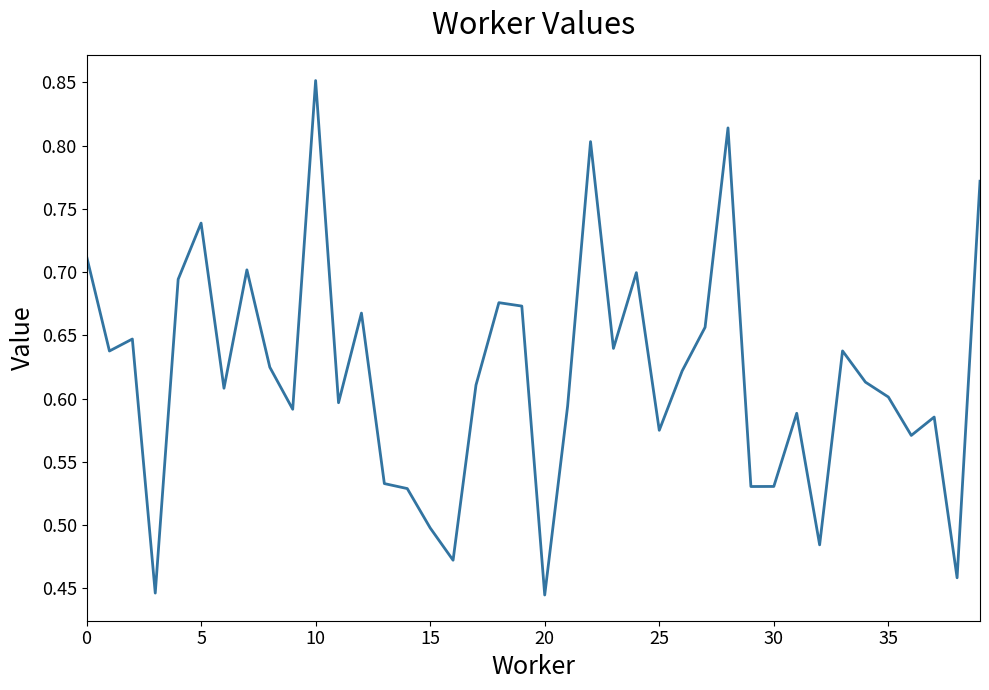

At which label is the value closest to 0?

20